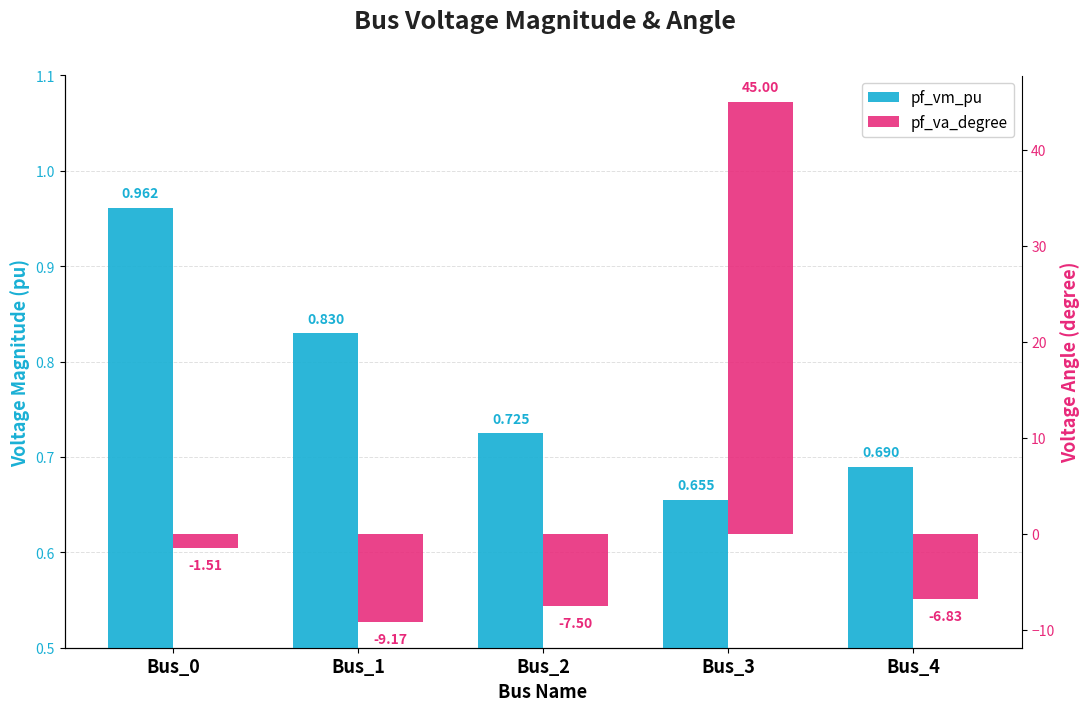

What is the minimum value for pf_va_degree?

-9.2